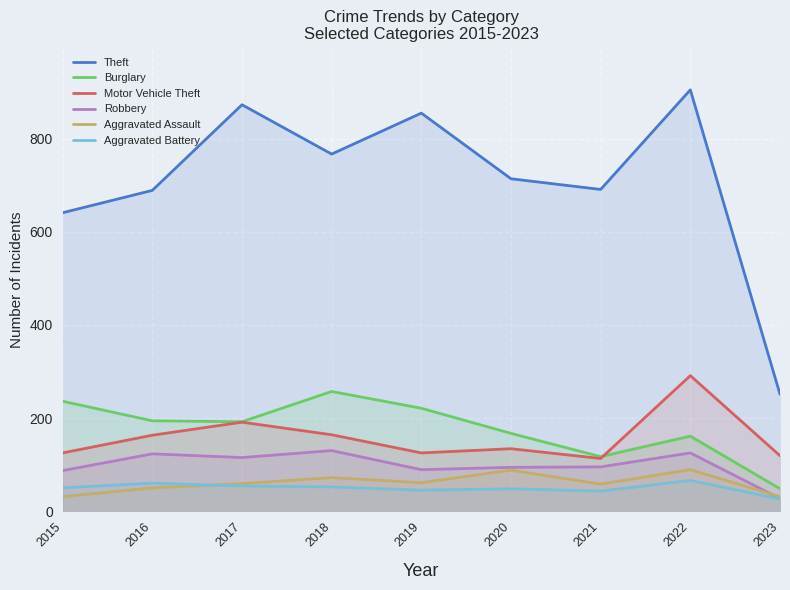

Reading left to right, what are all the values shown in this chart?

Theft: 2015=641	2016=689	2017=873	2018=767	2019=855	2020=714	2021=691	2022=905	2023=251
Burglary: 2015=236	2016=194	2017=192	2018=257	2019=221	2020=167	2021=117	2022=161	2023=48
Motor Vehicle Theft: 2015=125	2016=163	2017=191	2018=164	2019=125	2020=134	2021=113	2022=291	2023=119
Robbery: 2015=87	2016=123	2017=115	2018=130	2019=89	2020=94	2021=95	2022=125	2023=27
Aggravated Assault: 2015=31	2016=50	2017=59	2018=72	2019=61	2020=88	2021=58	2022=89	2023=31
Aggravated Battery: 2015=50	2016=60	2017=54	2018=52	2019=45	2020=48	2021=43	2022=66	2023=26